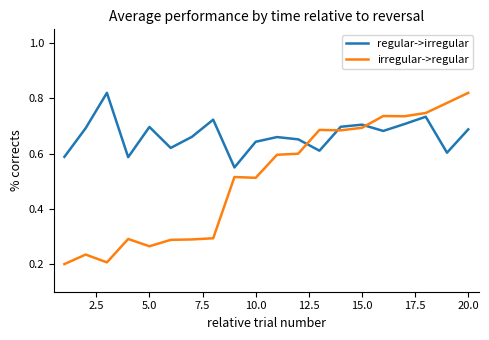

True or false: irregular->regular and regular->irregular intersect in this chart.

True